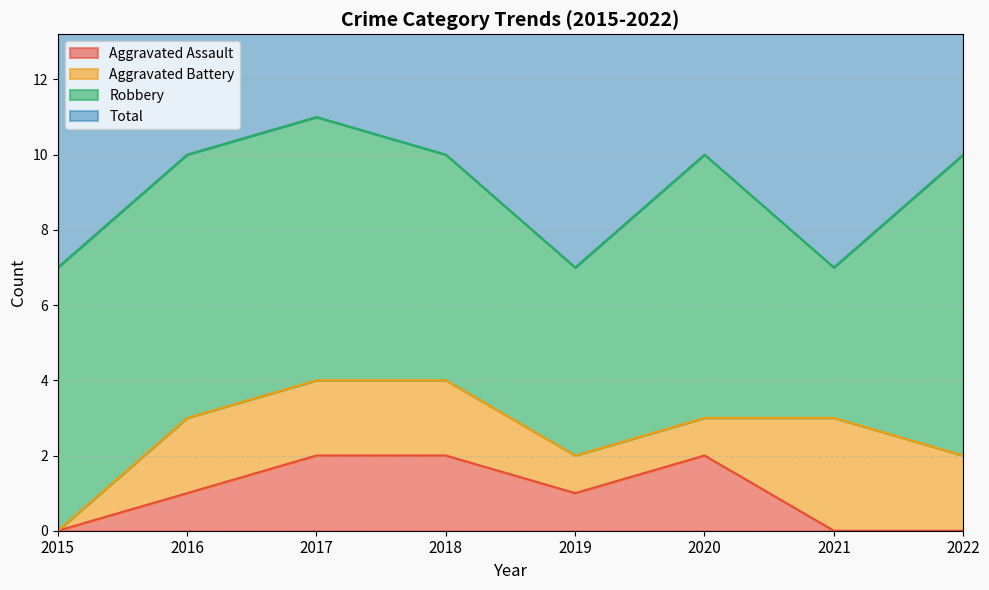

What is the sum of all Aggravated Assault values?

8